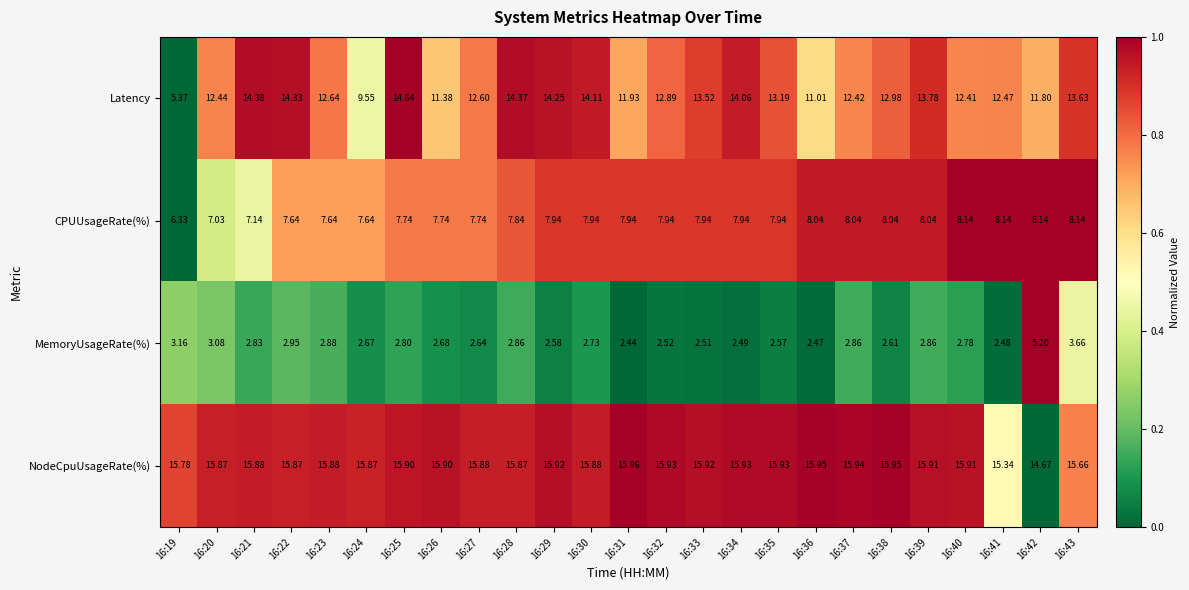

Which label corresponds to the smallest value in the chart?

16:31